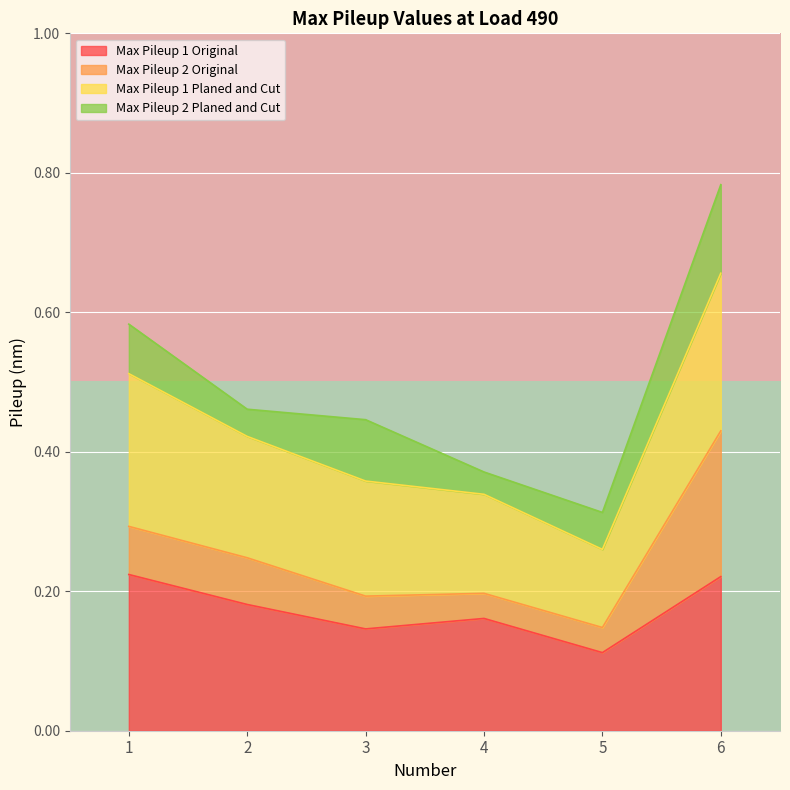

Is it true that Max Pileup 1 Original equals 0.3 at 2?

False